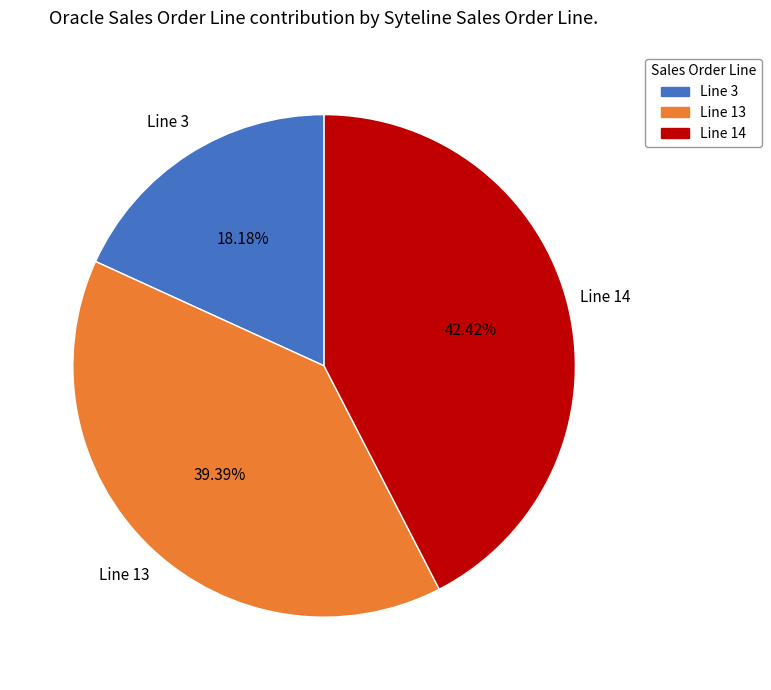

Which category has the smallest portion of the pie?

Line 3